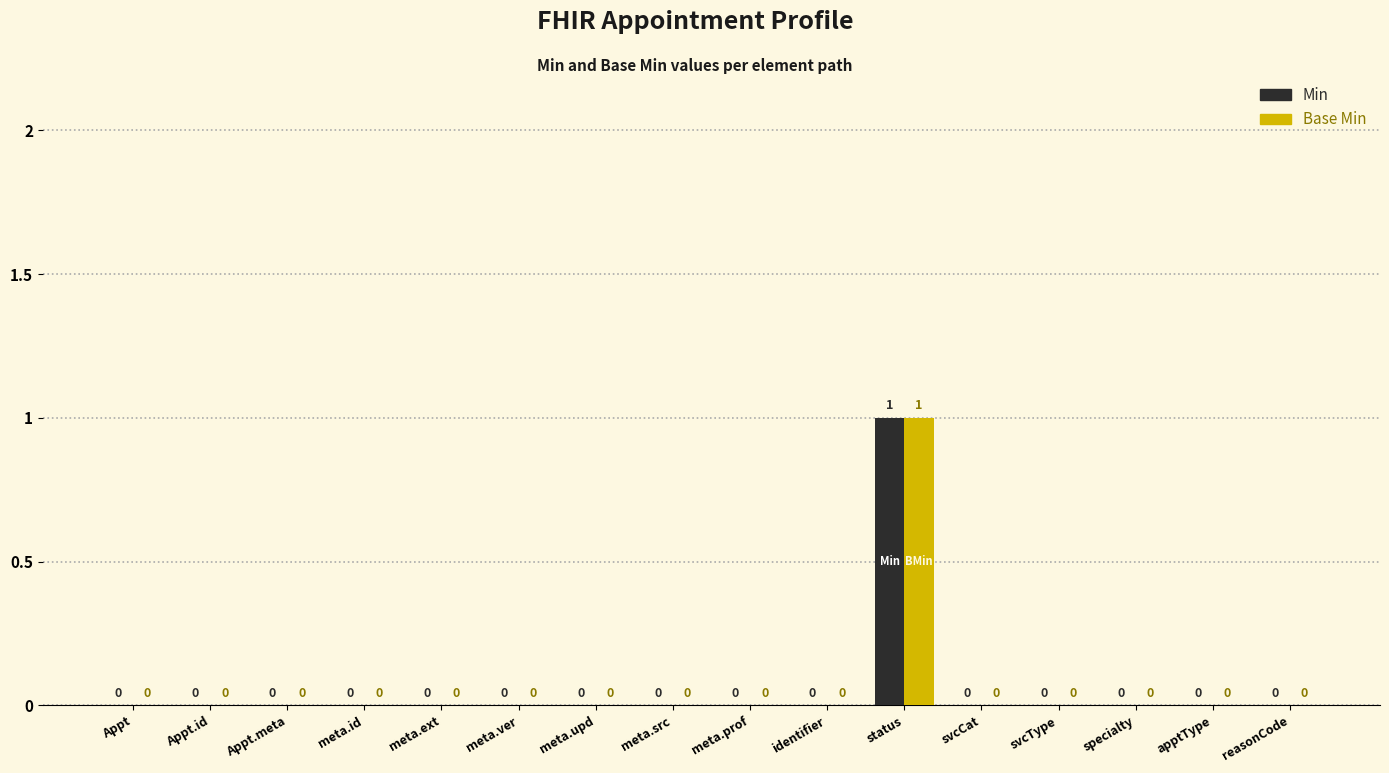

At which category is the sum across all series the highest?

status